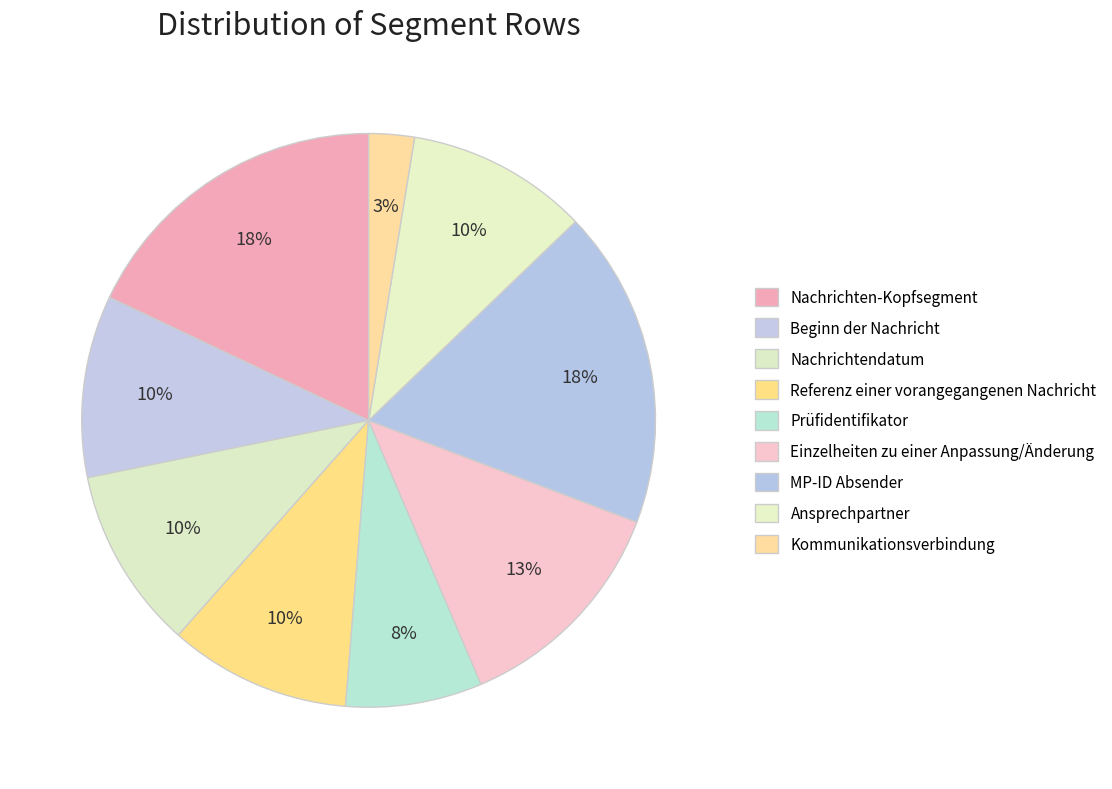

How many slices are in this pie chart?

9